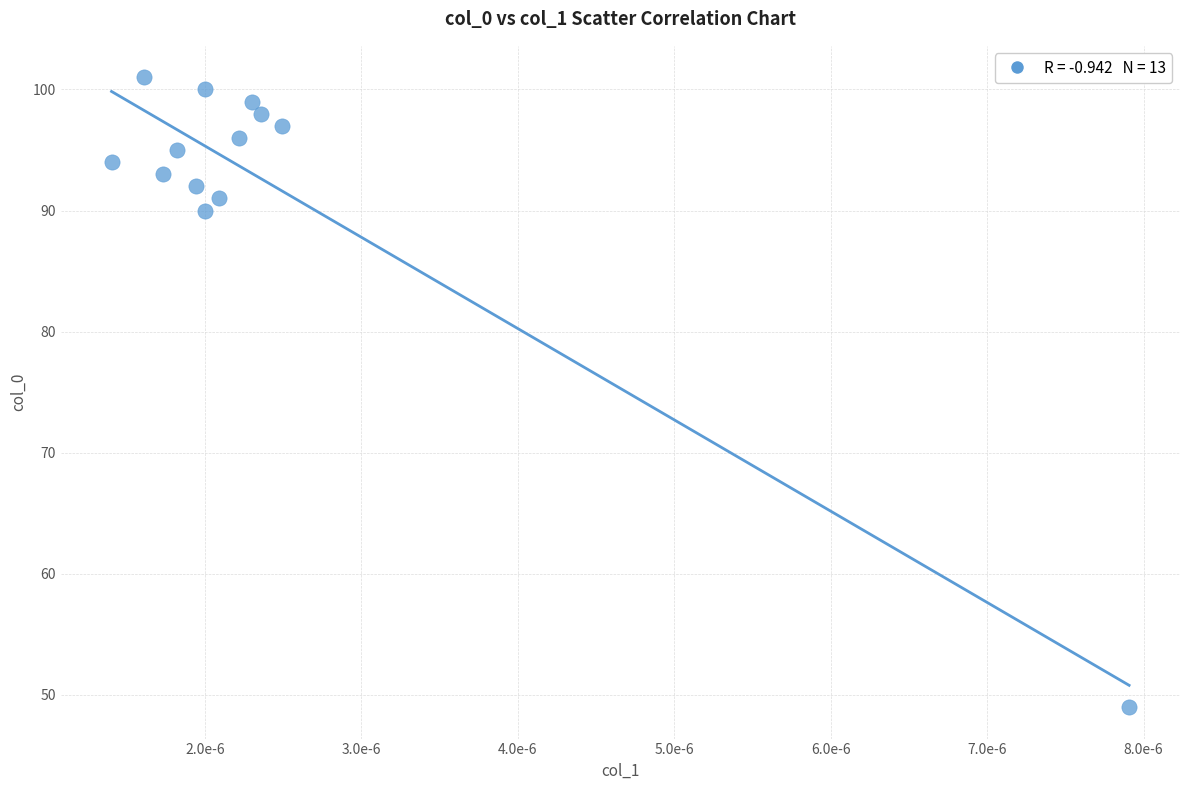

What is the range of Y values (max minus min)?

52